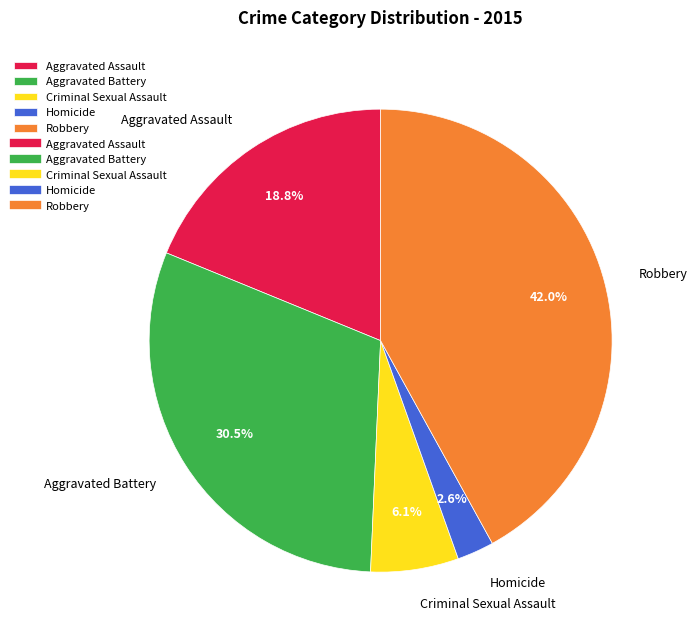

Rank the categories by value from lowest to highest.

Homicide, Criminal Sexual Assault, Aggravated Assault, Aggravated Battery, Robbery